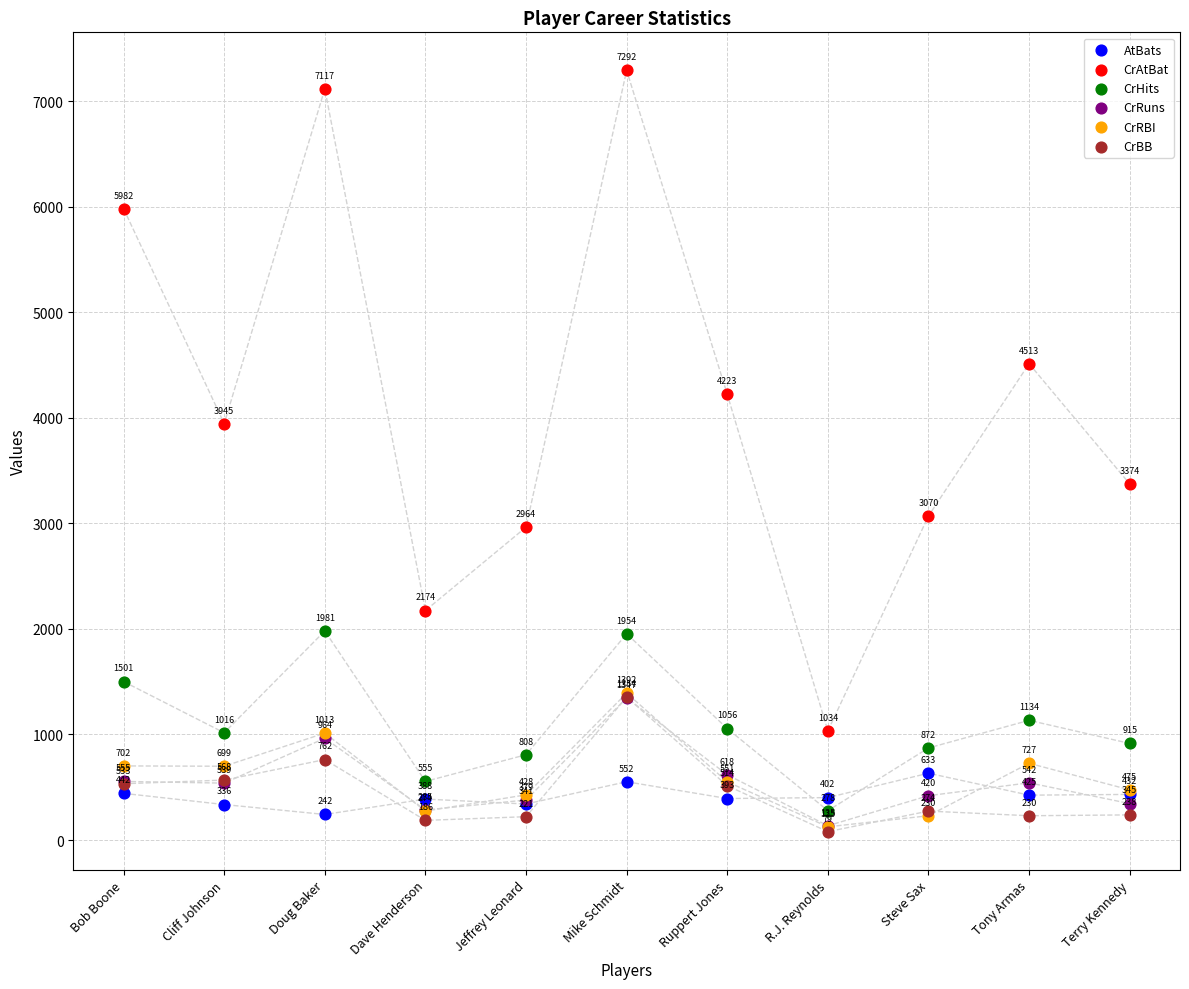

In the CrBB series, what Y value is closest to 716?

762